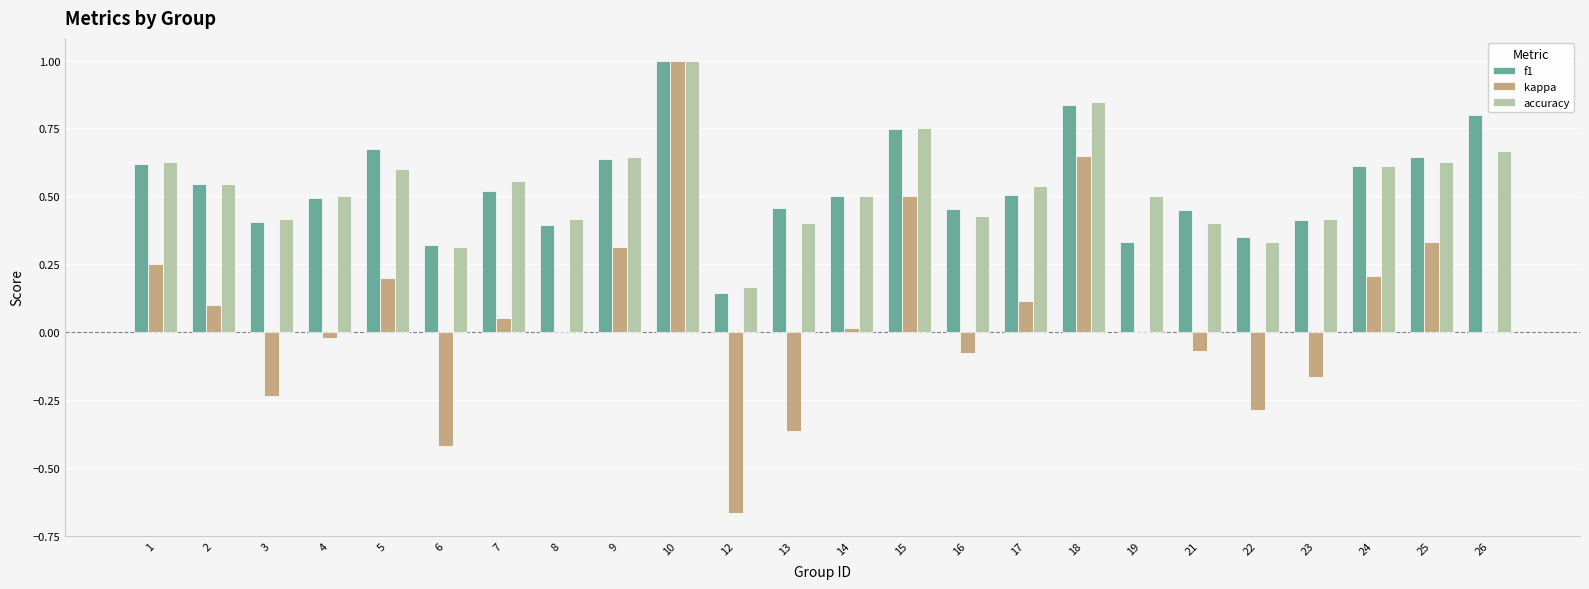

True or false: accuracy has a value of 1.1 at 9.

False